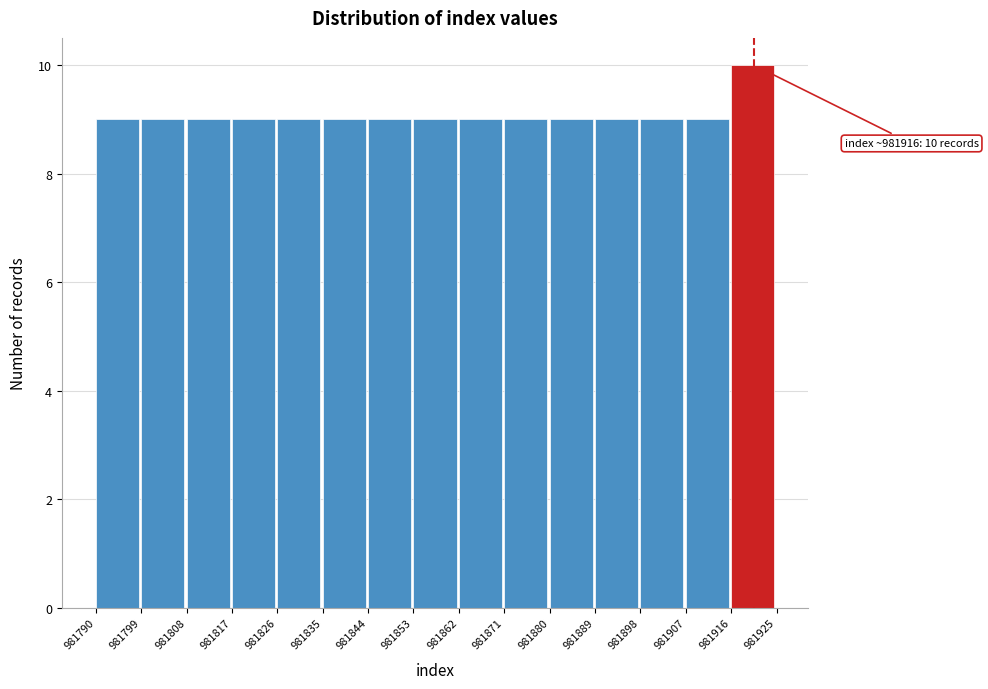

Over which range of the x-axis is the bar tallest?

981916 to 981925